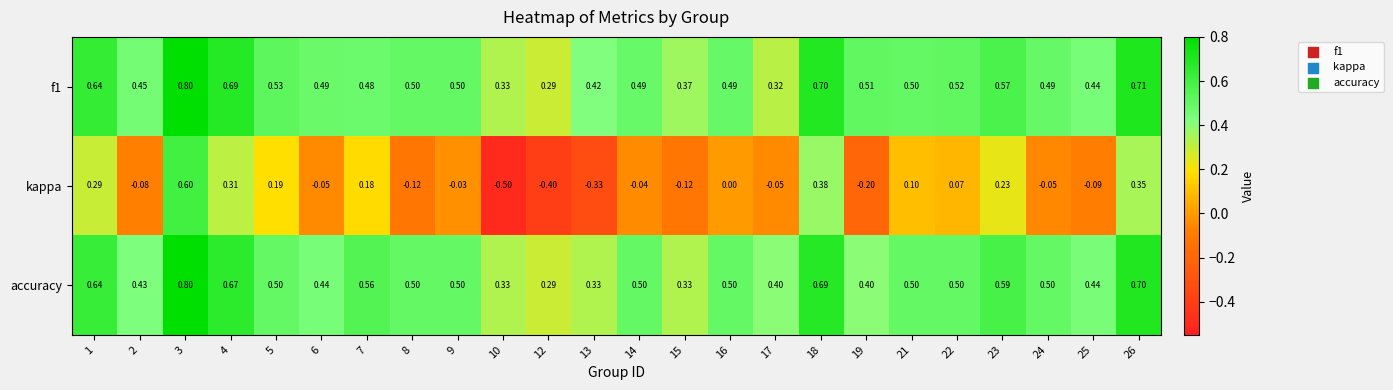

Between 24 and 25, which series saw the biggest shift?

accuracy